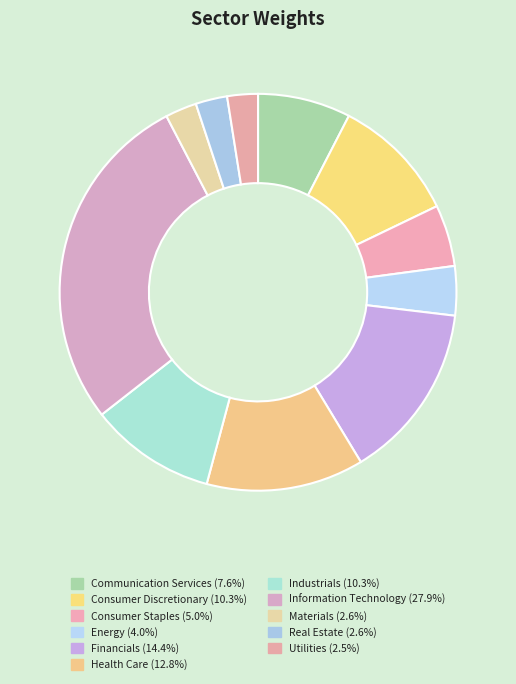

What percentage is the Information Technology slice, to the nearest percent?

28%